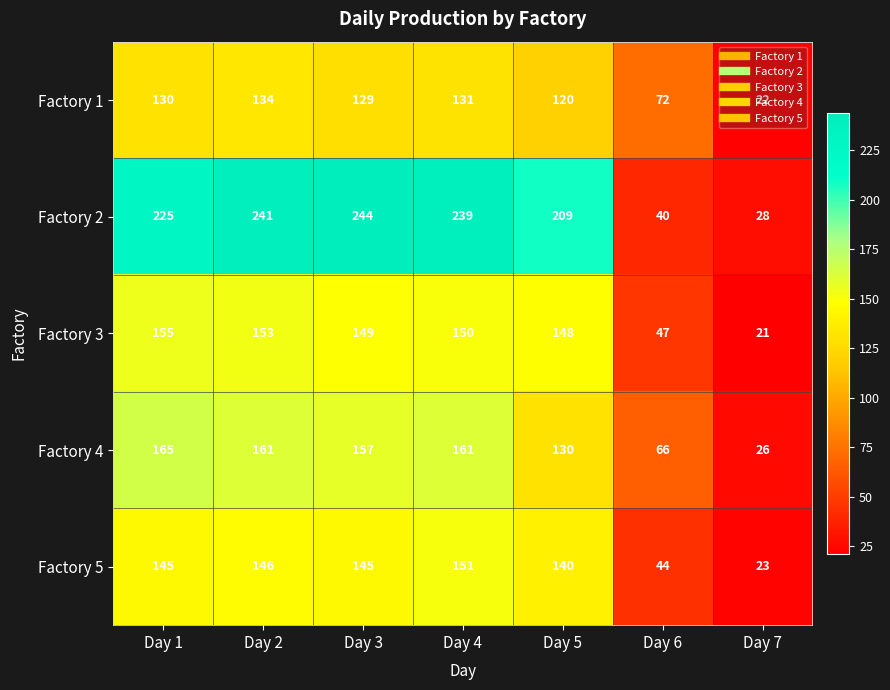

What is the spread (max minus min) of values at Day 7?

7